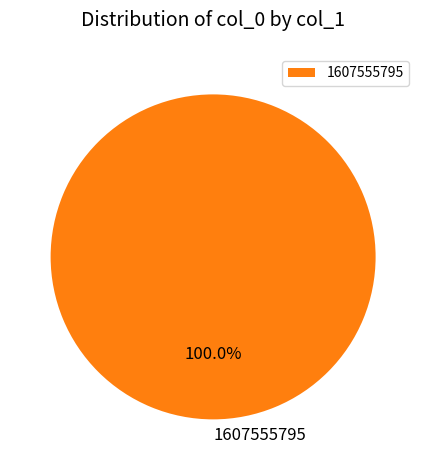

Does 1607555795 represent more than half of the total?

Yes